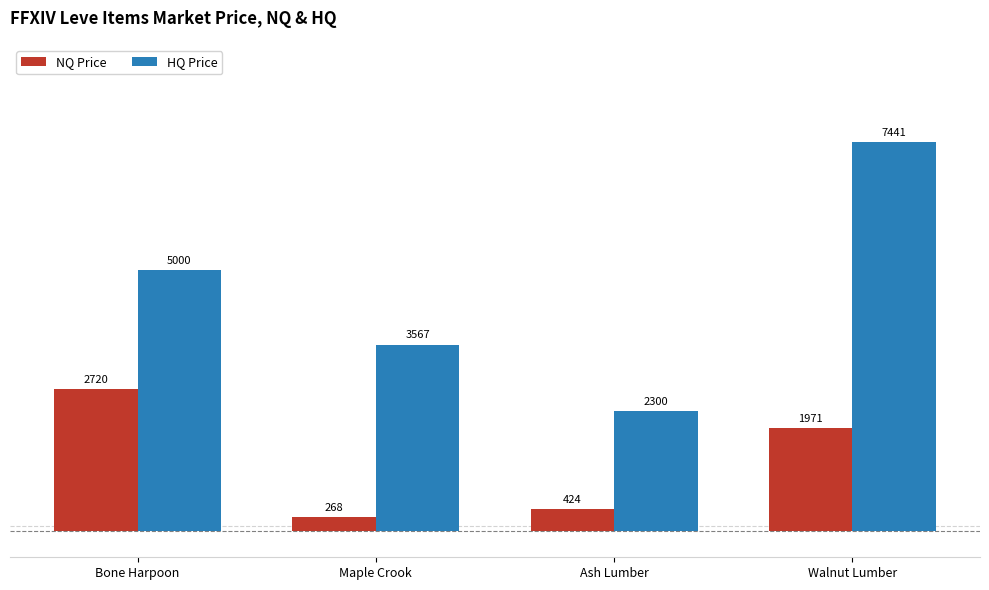

Rank the series by their maximum value, from highest to lowest.

HQ Price, NQ Price